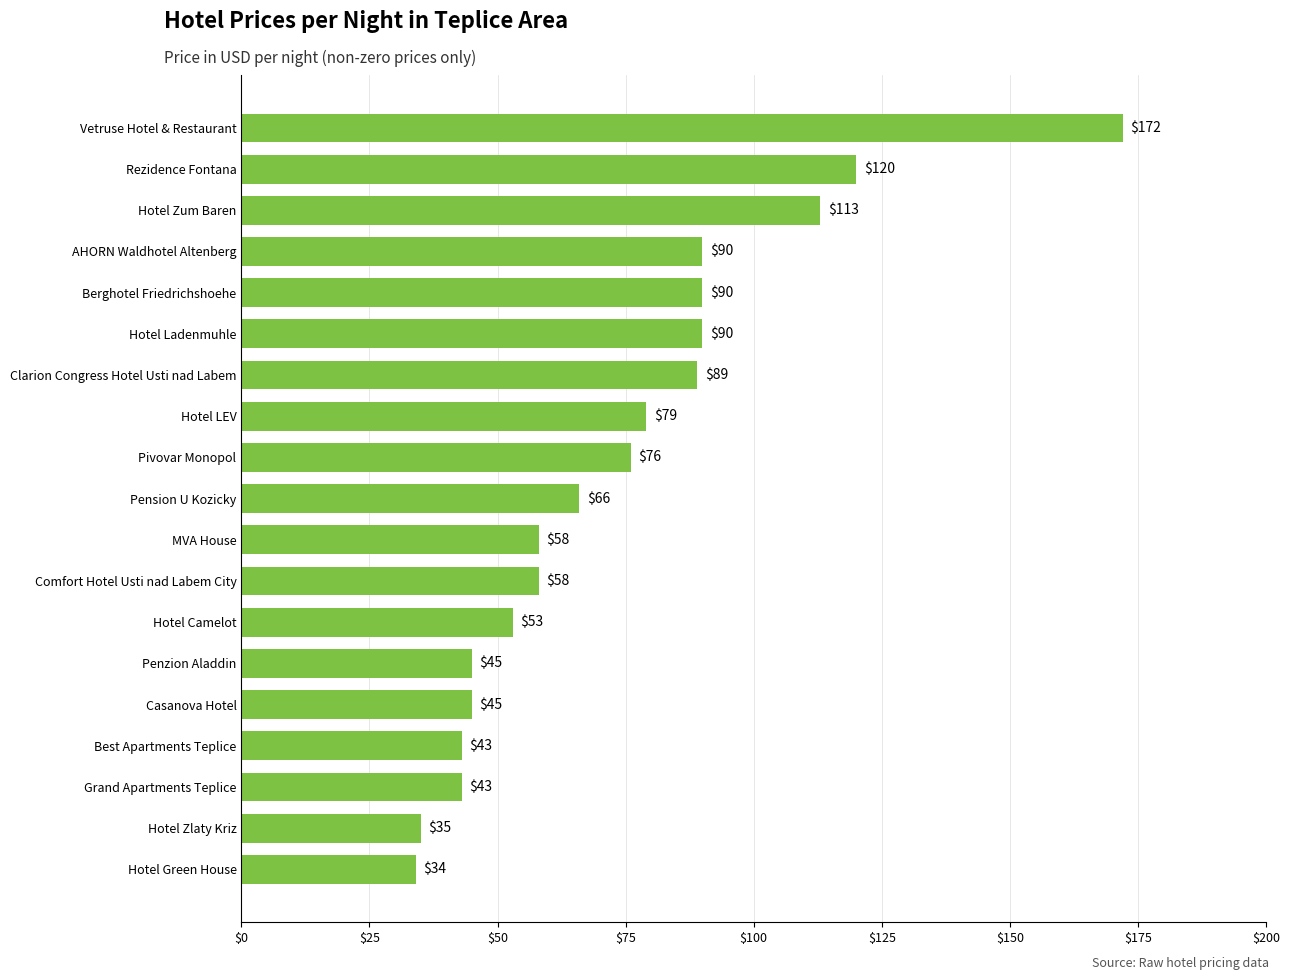

Which label corresponds to the largest value in the chart?

Vetruse Hotel & Restaurant